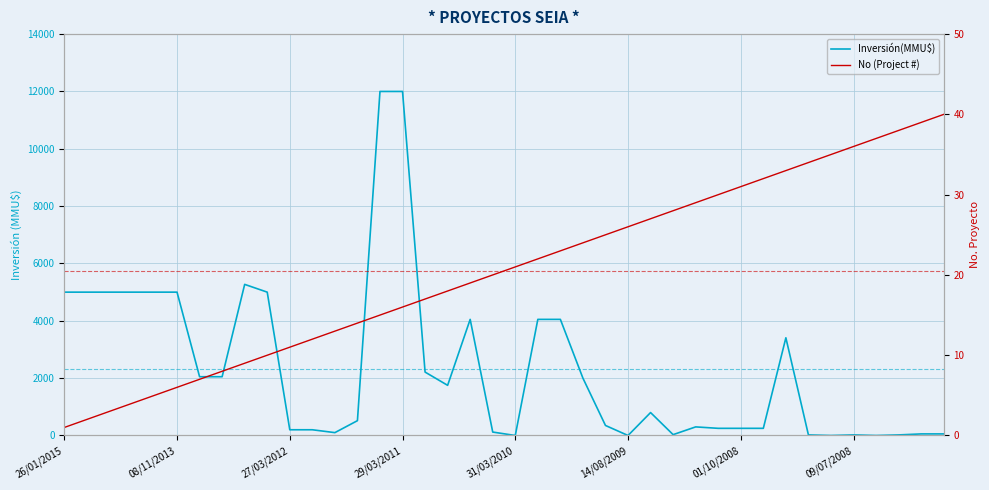

How many data points in Inversión(MMU$) are less than 800?

20